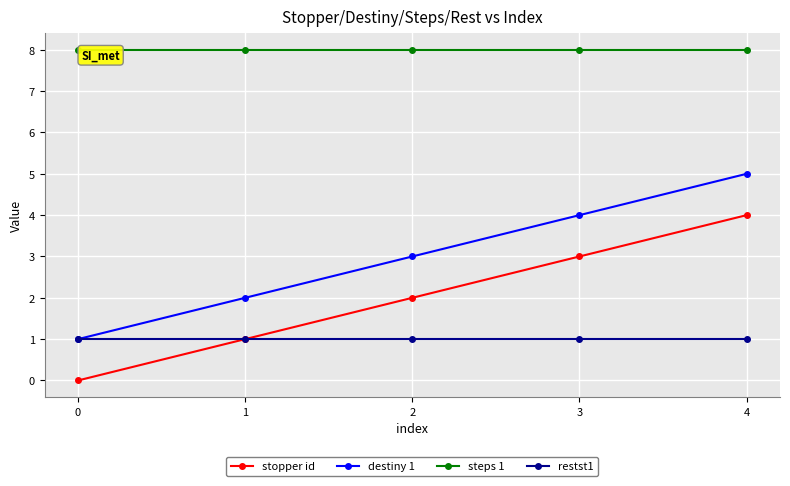

How many values in the stopper id series are below 2?

2